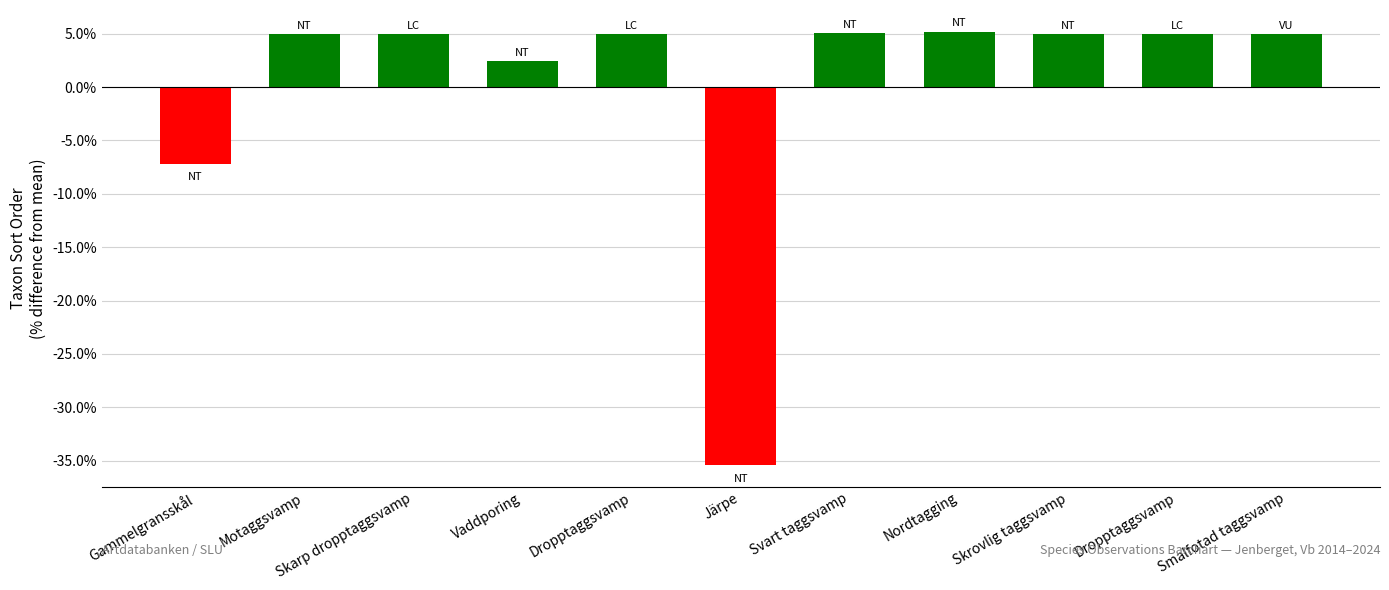

Reading right to left, what are all the values shown in this chart?

5.0	5.0	5.0	5.2	5.0	-35.4	5.0	2.5	5.0	5.0	-7.2